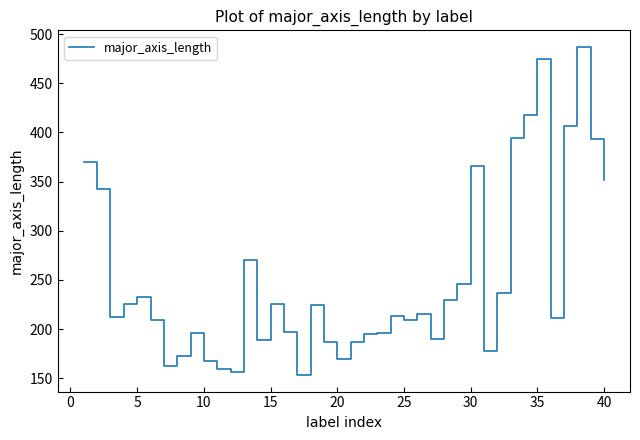

Does the chart have visible grid lines?

No